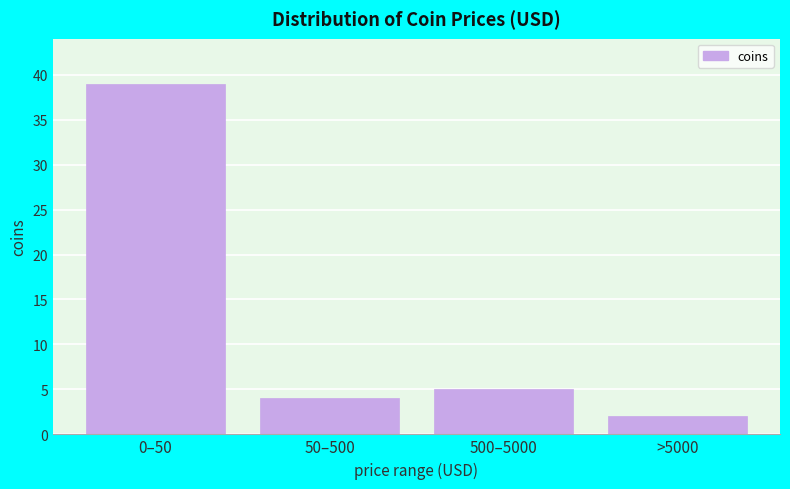

Reading right to left, transcribe all the data shown in this chart.

>5000=2	500–5000=5	50–500=4	0–50=39